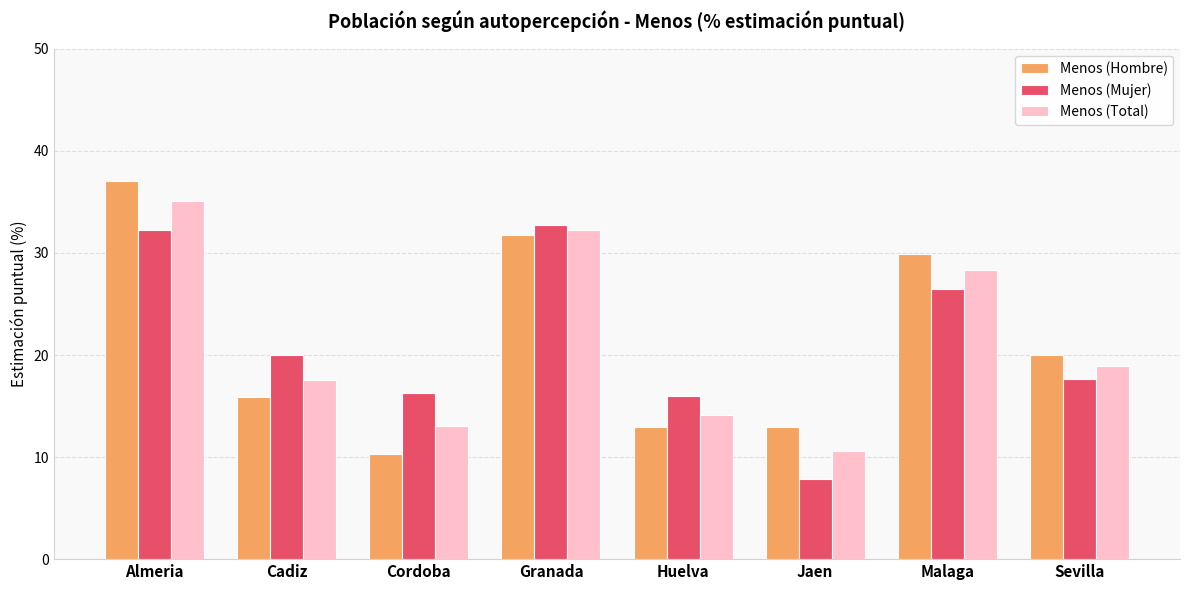

Is the value of Menos (Mujer) at Almeria greater than the value of Menos (Hombre) at Jaen?

Yes